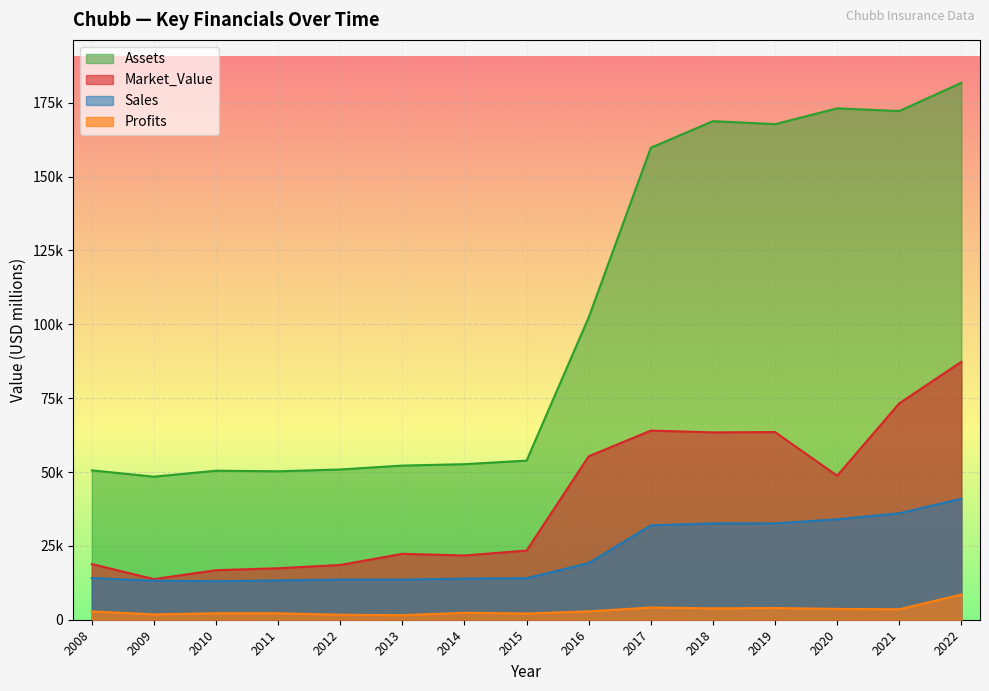

The Market_Value series shows 55332 at 2016. True or false?

True